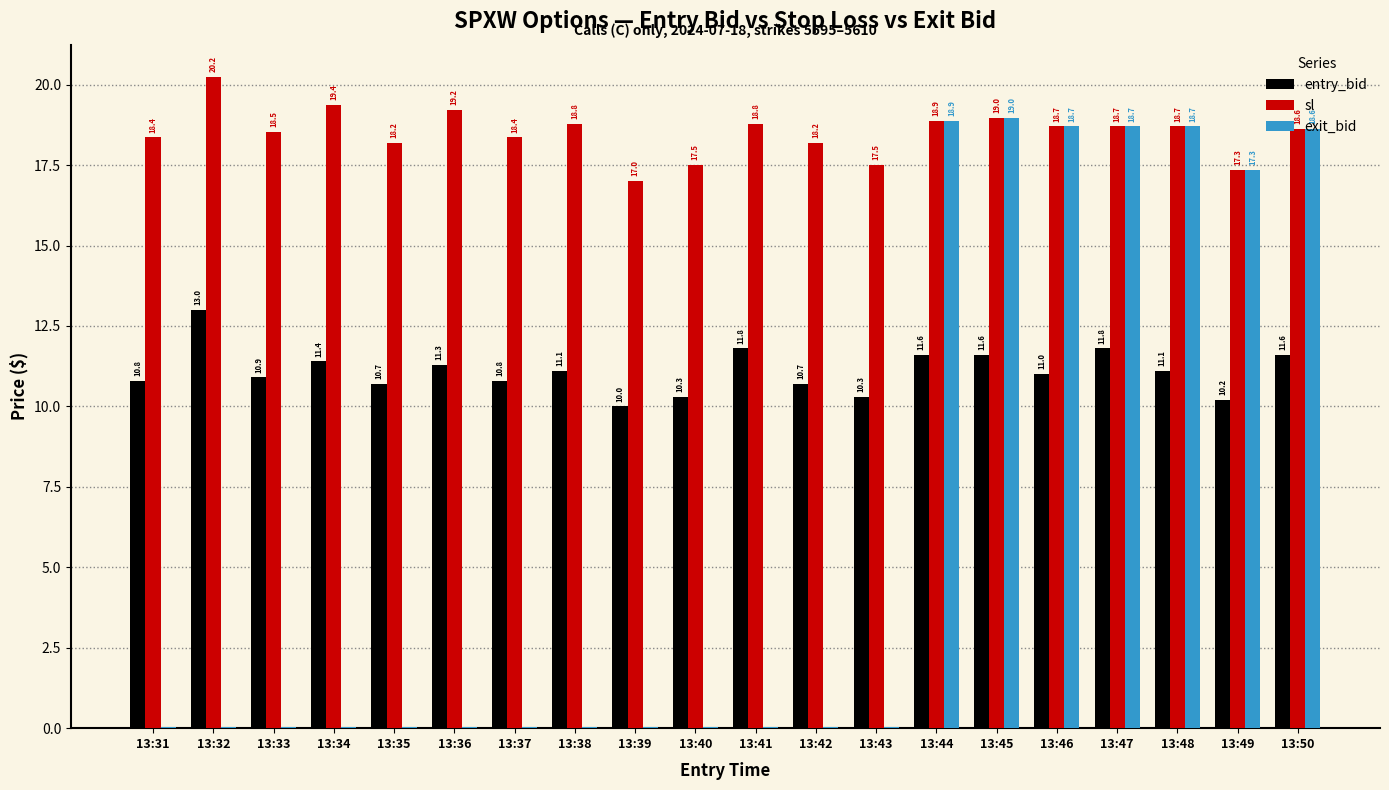

Is the value of entry_bid at 13:35 greater than the value of sl at 13:45?

No